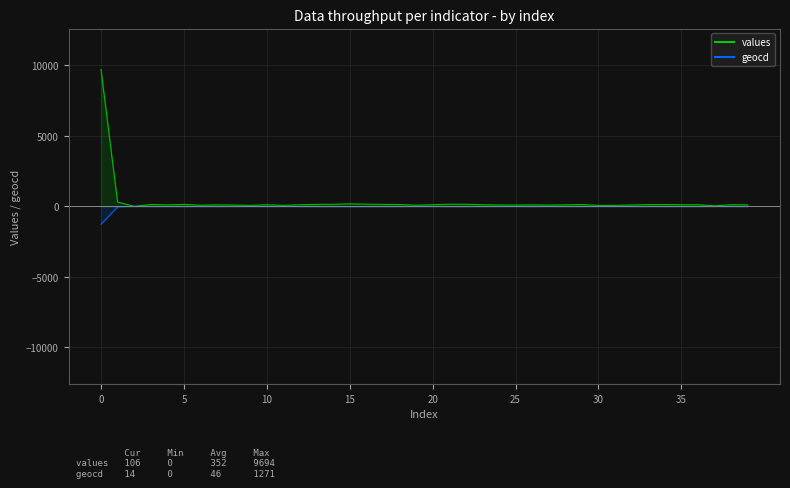

List the series in order of their overall mean, highest first.

values, geocd